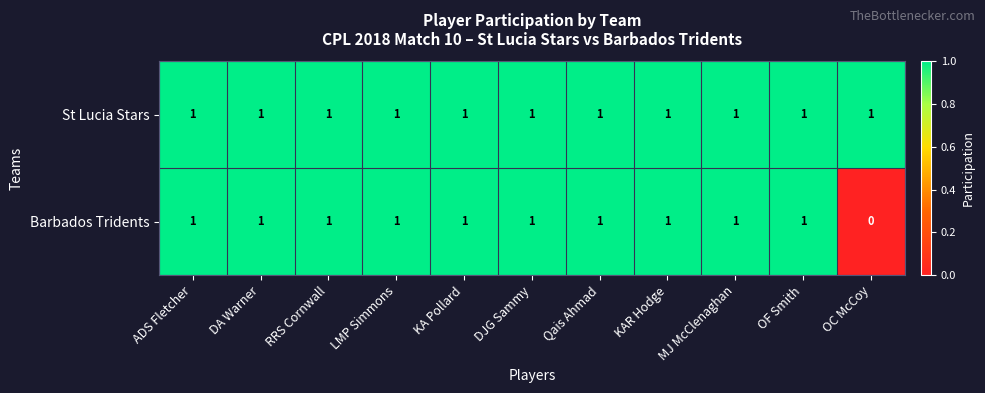

Which label corresponds to the smallest value in the chart?

OC McCoy